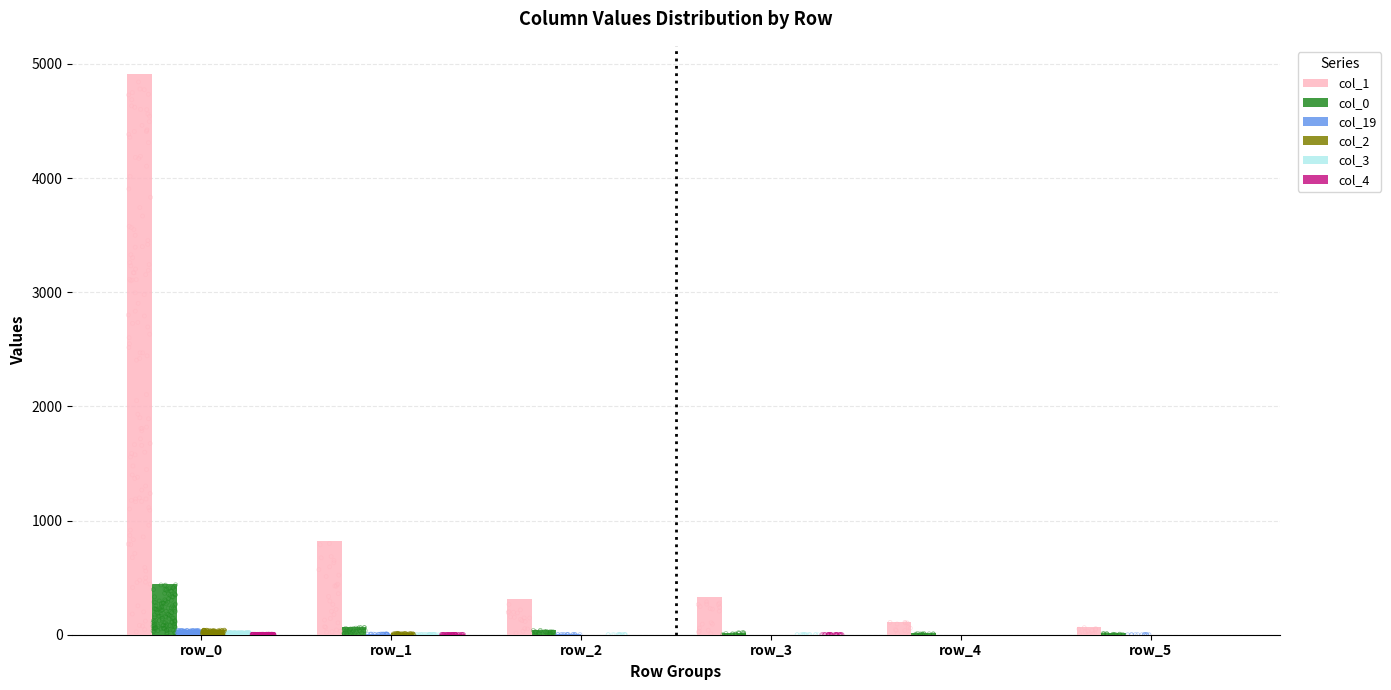

Which series has the largest total across all categories?

col_1